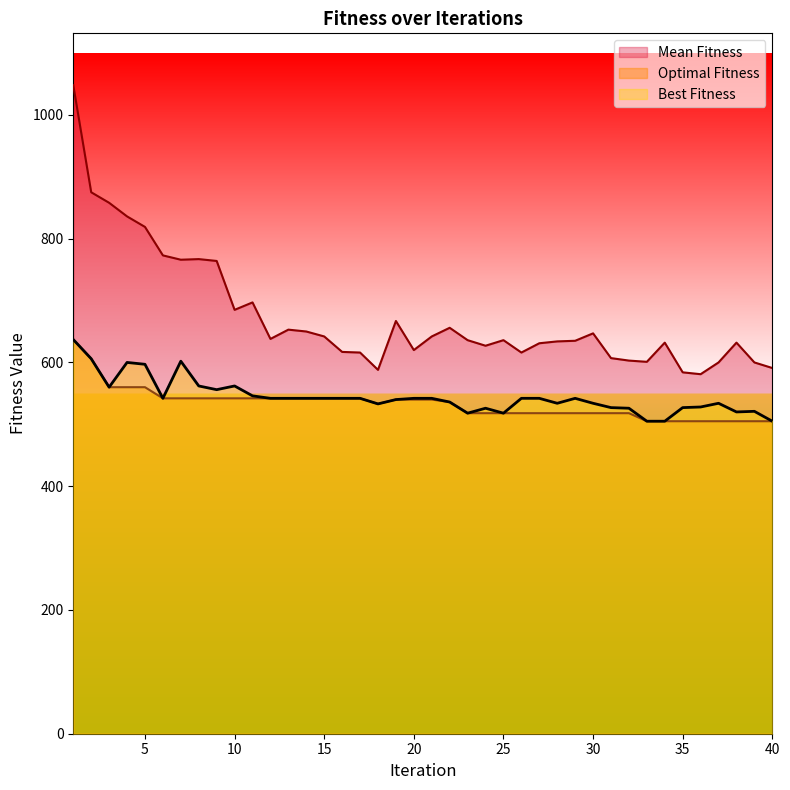

What is the lowest value of the Mean Fitness series?

581